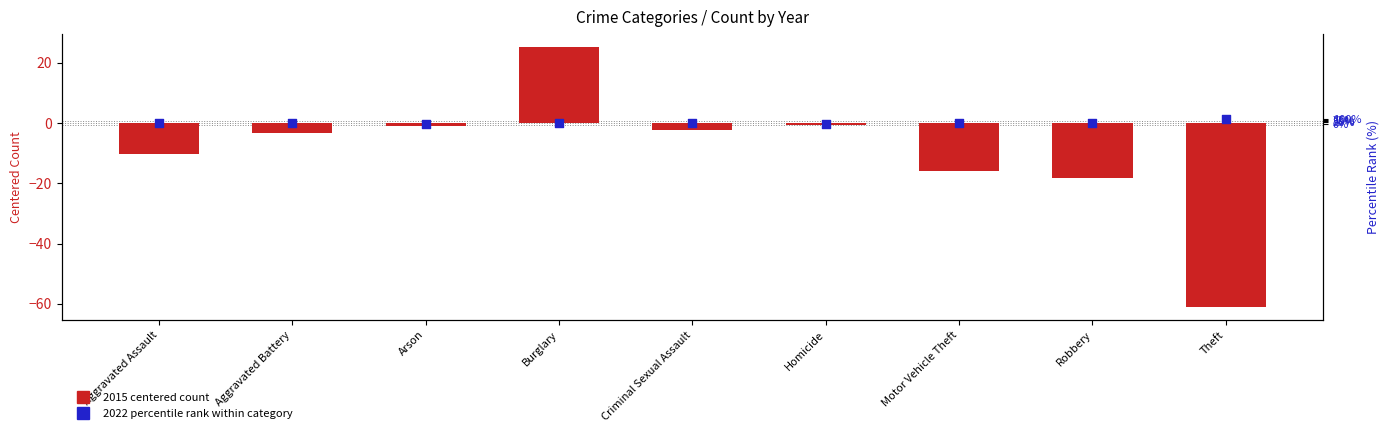

Which series reaches the minimum Y coordinate?

2015 (centered count)